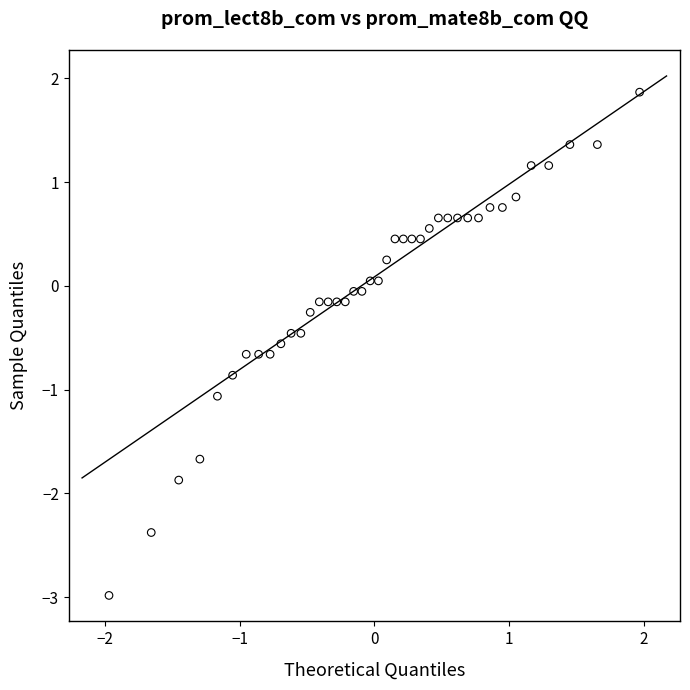

What is the range of Y values (max minus min)?

4.8